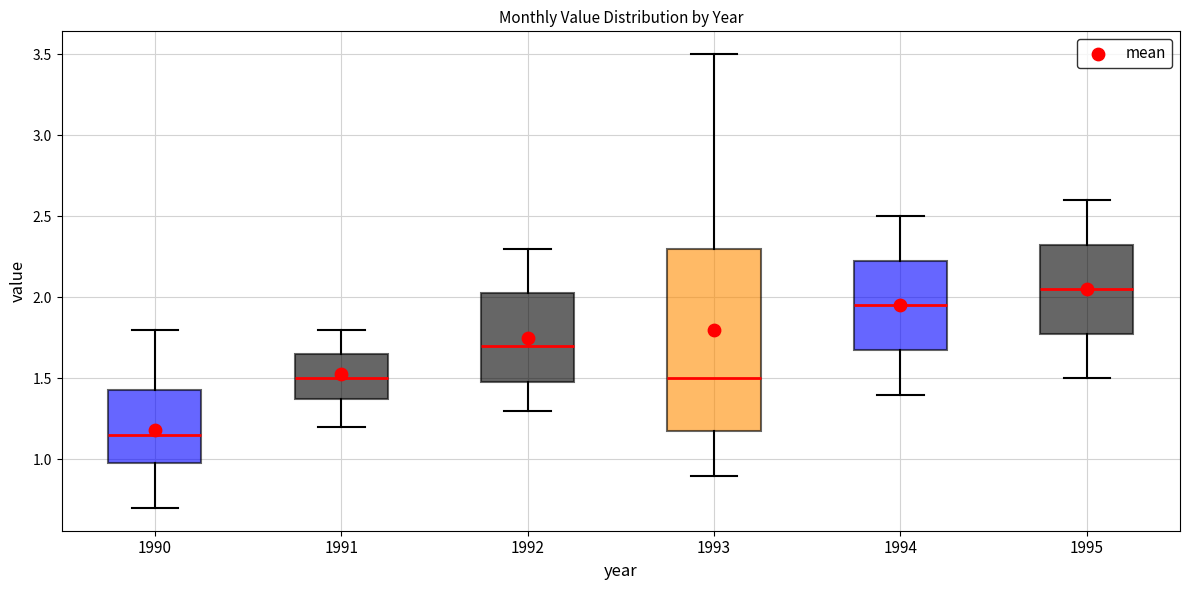

Where is the upper edge of the box at x = 1991 on the y-axis? The values are not printed on the chart, so give them approximately, as read against the axis.

1.65